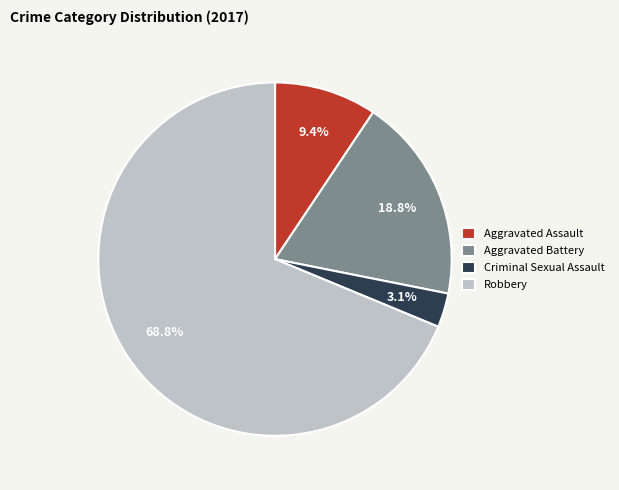

Is it true that Aggravated Battery is 19% of the pie?

True